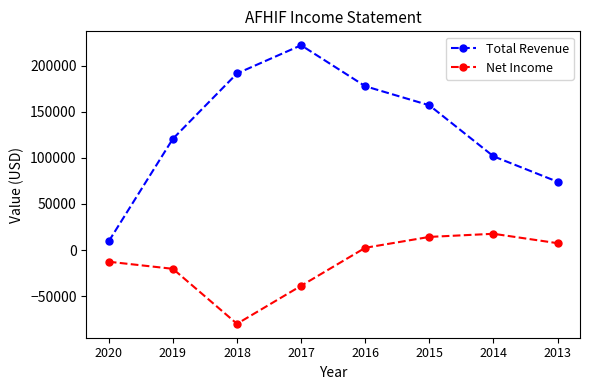

Rank the series by their maximum value, from highest to lowest.

Total Revenue, Net Income